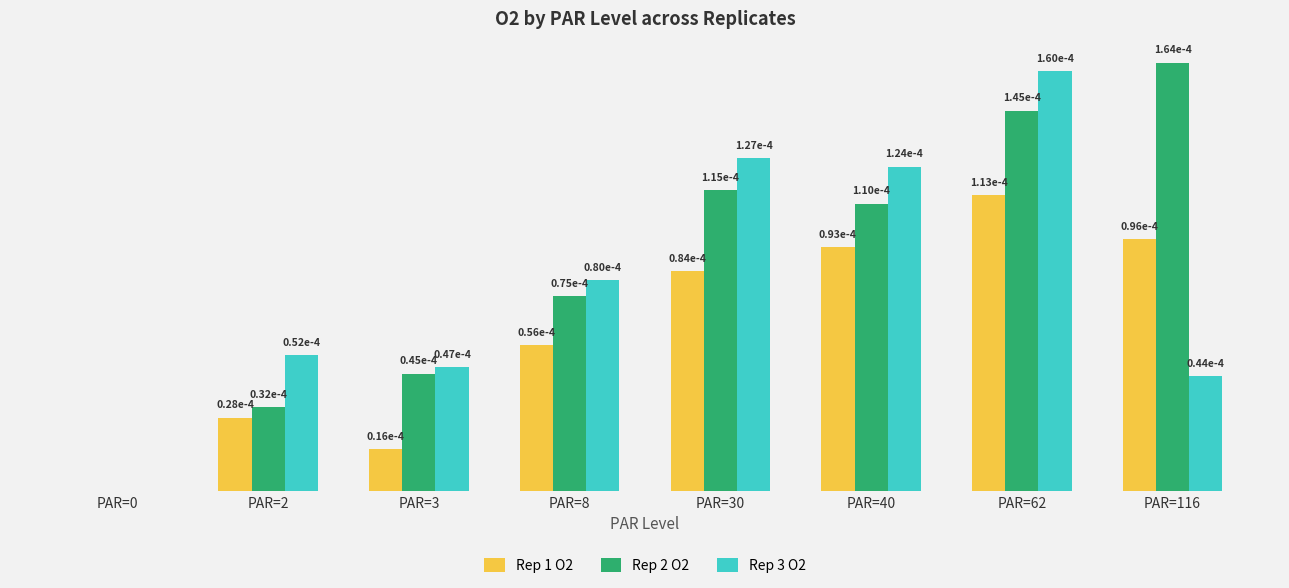

What are all the series names shown in the legend?

Rep 1 O2, Rep 2 O2, Rep 3 O2